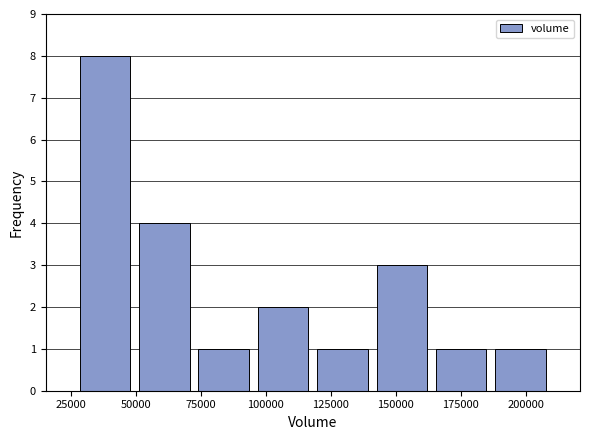

Reading left to right, transcribe this chart: for each bar, give the range it covers on the x-axis and its height. Neither the bar edges nor the heights are printed on the chart, so give them approximately, as read against the axes.

25000 to 50000: 8
50000 to 70000: 4
70000 to 95000: 1
95000 to 120000: 2
120000 to 140000: 1
140000 to 165000: 3
165000 to 185000: 1
185000 to 210000: 1